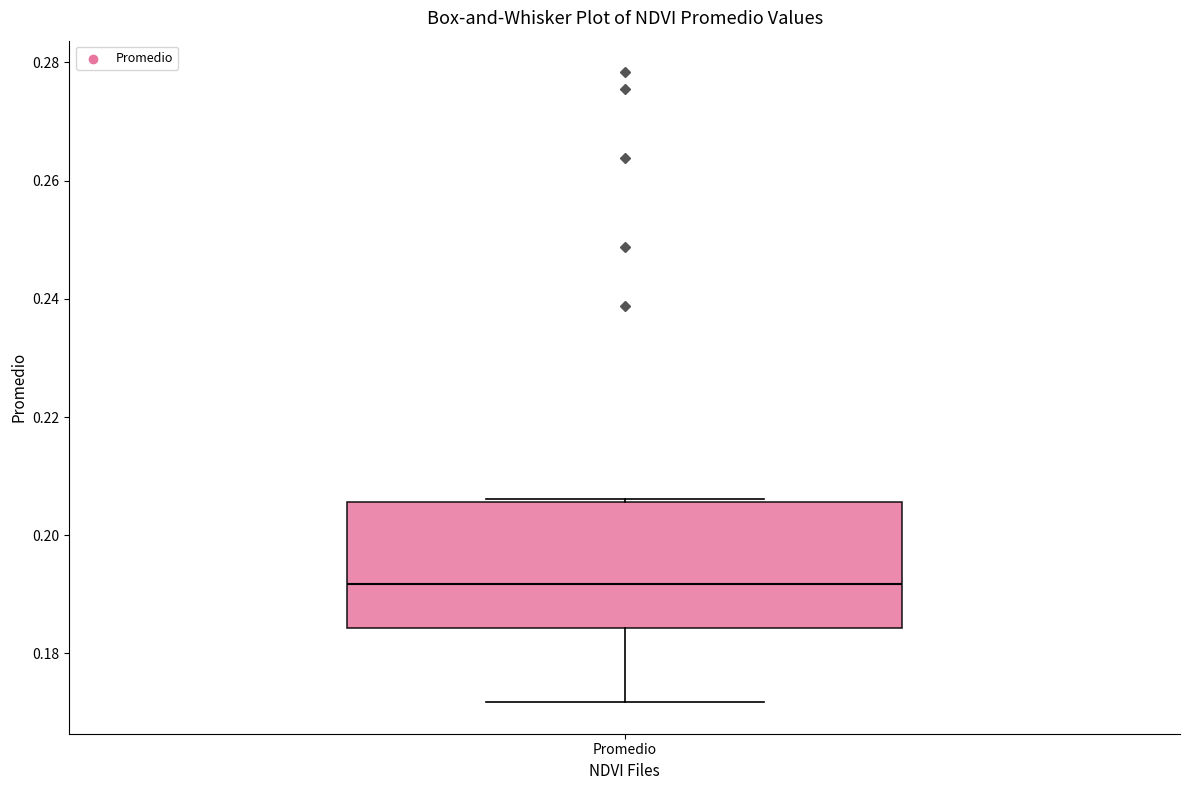

Where does the median line of the box for Promedio sit on the y-axis? The values are not printed on the chart, so give them approximately, as read against the axis.

0.192